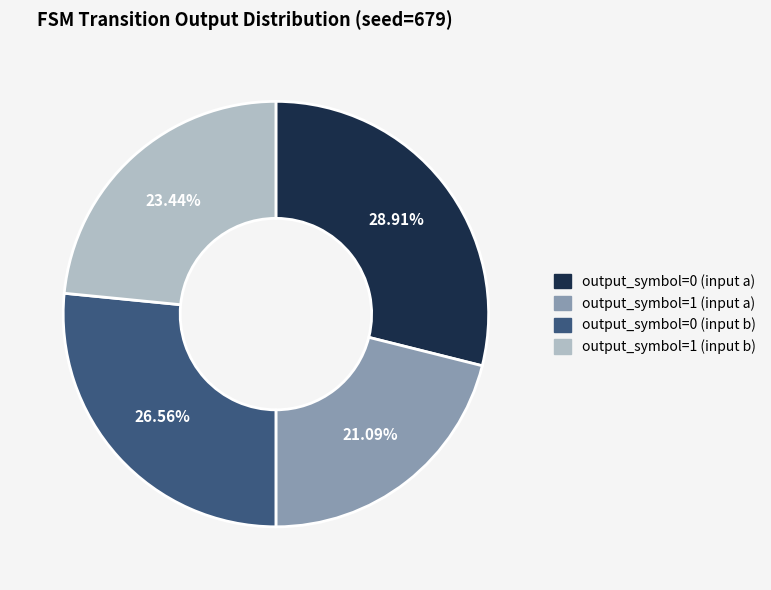

Is there any slice that represents more than half of the pie?

No